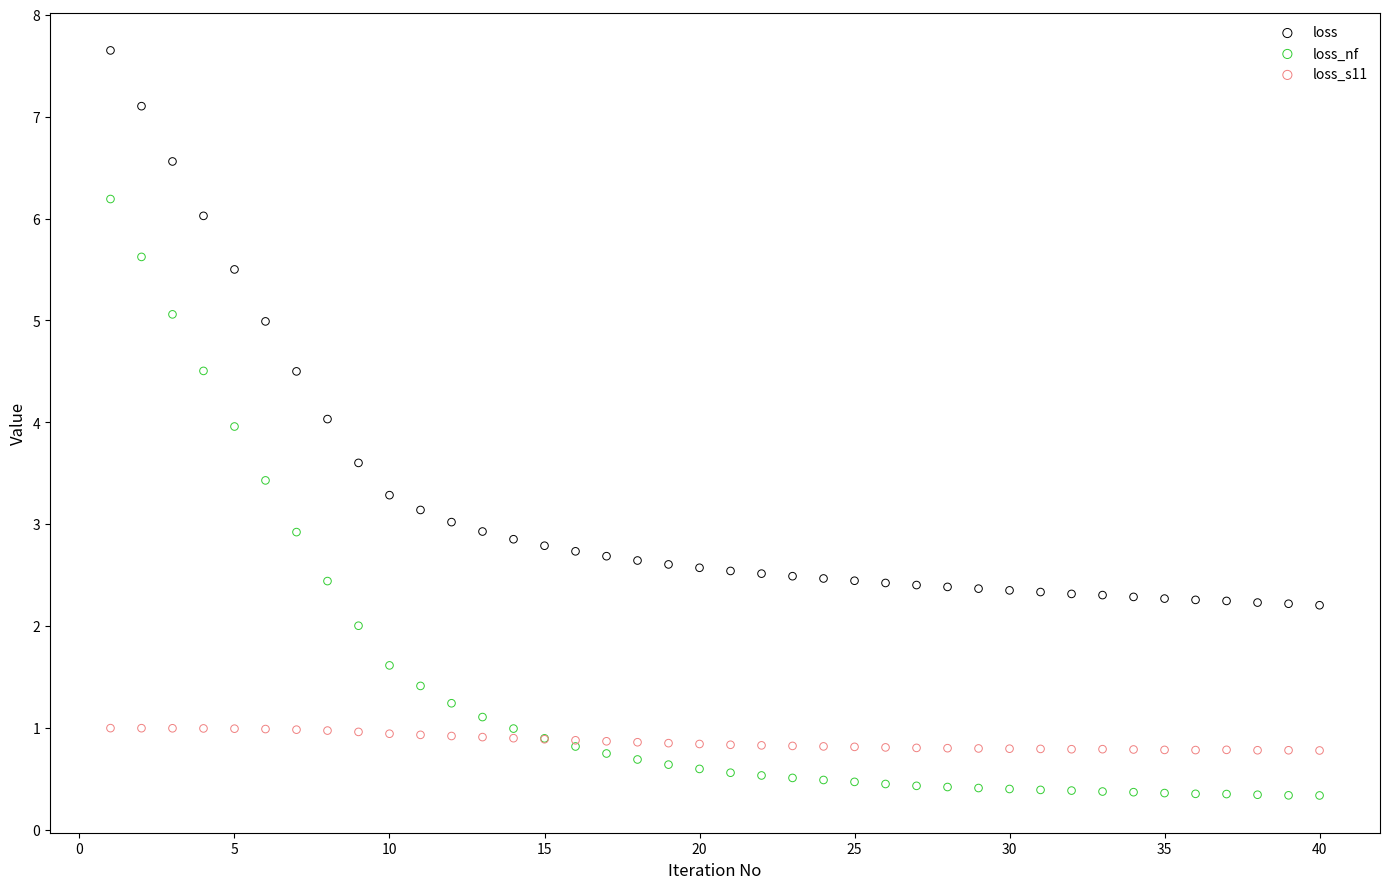

What is the X range (max minus min) for the scatter plot?

39.0